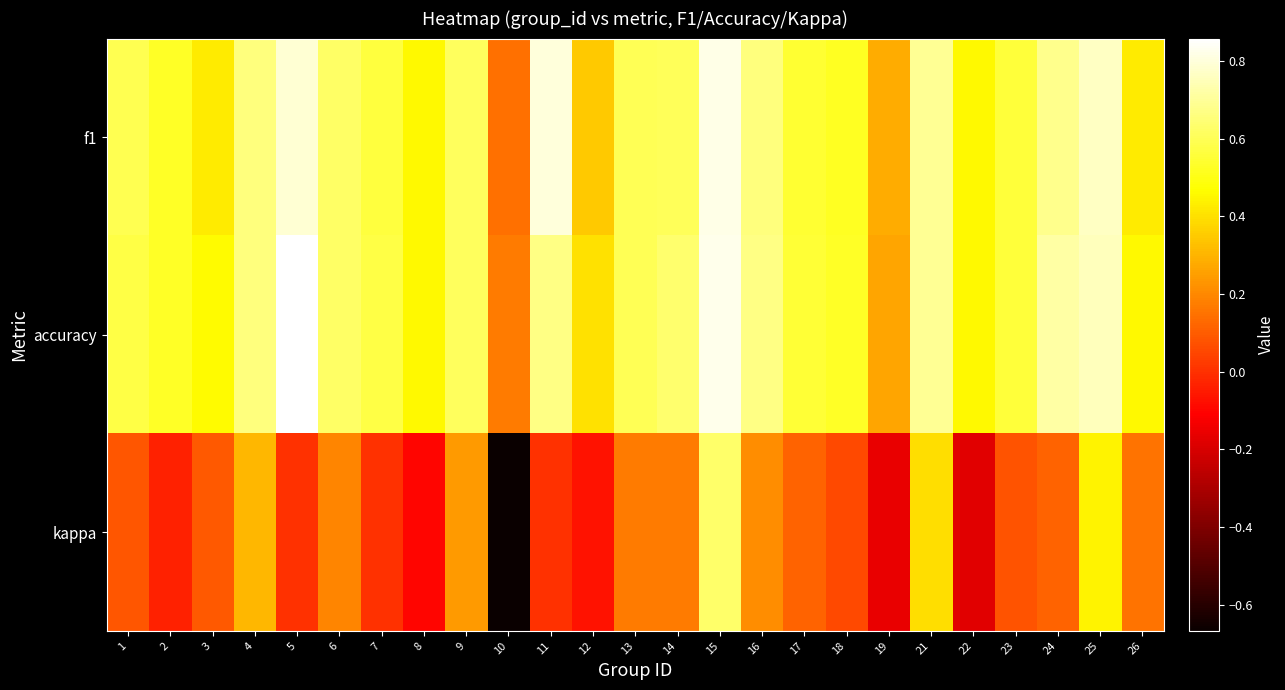

Reading left to right, list all the values displayed in this chart.

f1: 1=0.6	2=0.5	3=0.4	4=0.7	5=0.8	6=0.6	7=0.6	8=0.5	9=0.6	10=0.1	11=0.8	12=0.3	13=0.6	14=0.6	15=0.8	16=0.7	17=0.5	18=0.5	19=0.3	21=0.7	22=0.5	23=0.6	24=0.7	25=0.8	26=0.4
accuracy: 1=0.6	2=0.5	3=0.5	4=0.7	5=0.9	6=0.6	7=0.6	8=0.5	9=0.6	10=0.2	11=0.7	12=0.4	13=0.6	14=0.6	15=0.8	16=0.7	17=0.6	18=0.5	19=0.3	21=0.7	22=0.5	23=0.6	24=0.7	25=0.8	26=0.5
kappa: 1=0.1	2=-0.0	3=0.1	4=0.3	5=0.0	6=0.2	7=0.0	8=-0.1	9=0.2	10=-0.7	11=0.0	12=-0.1	13=0.2	14=0.2	15=0.6	16=0.2	17=0.1	18=0.1	19=-0.2	21=0.4	22=-0.2	23=0.1	24=0.1	25=0.4	26=0.2